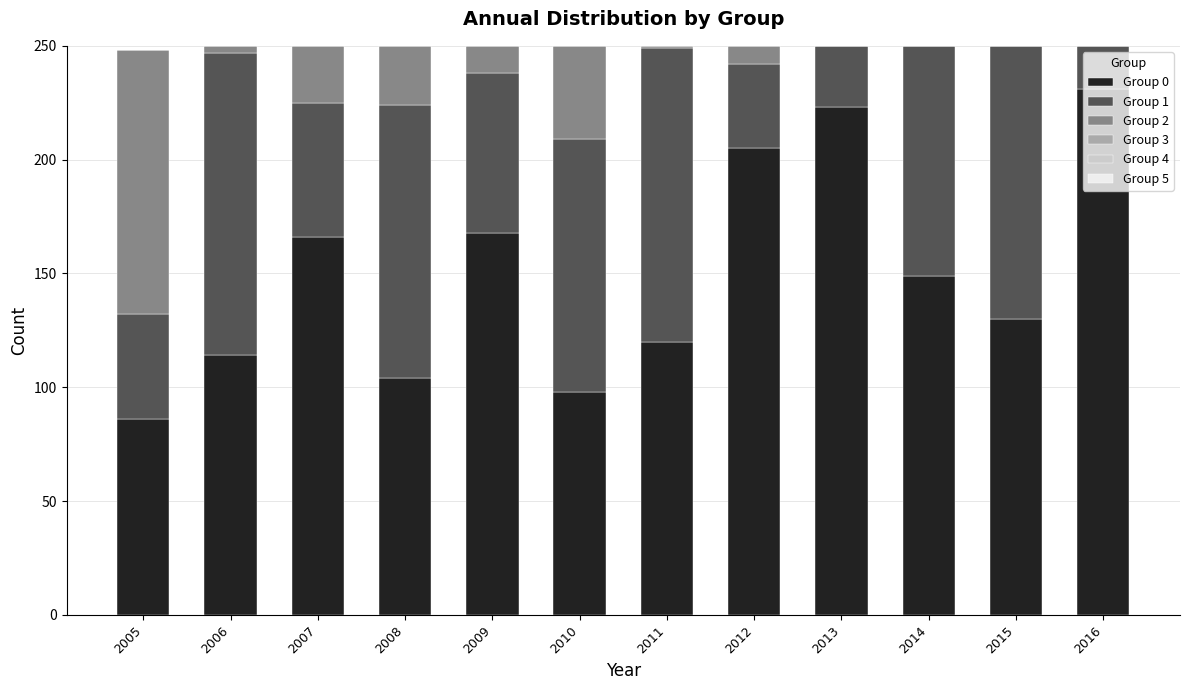

At which label is Group 0 closest to 158?

2007